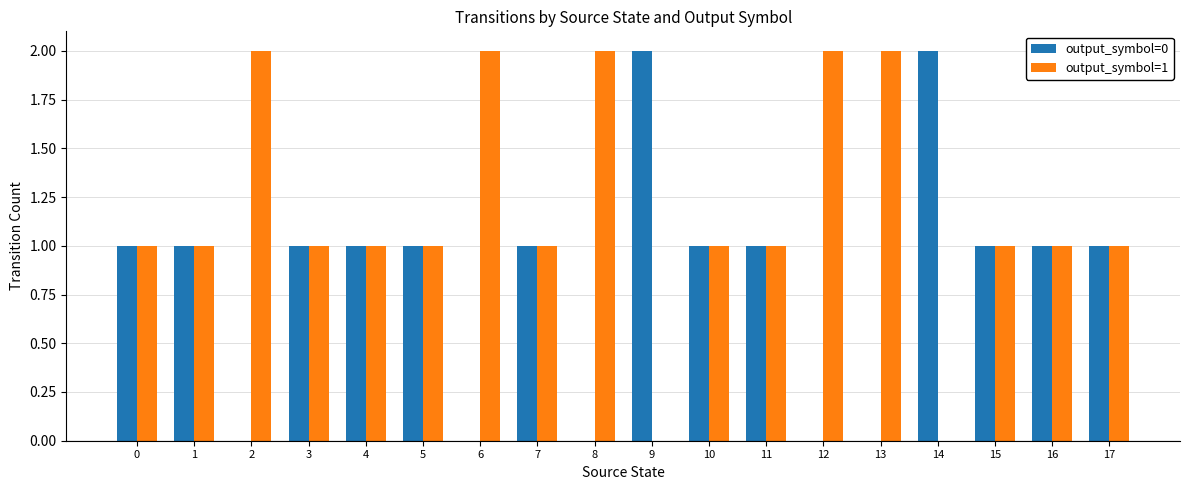

Is the value of output_symbol=0 at 9 greater than the value of output_symbol=1 at 17?

Yes